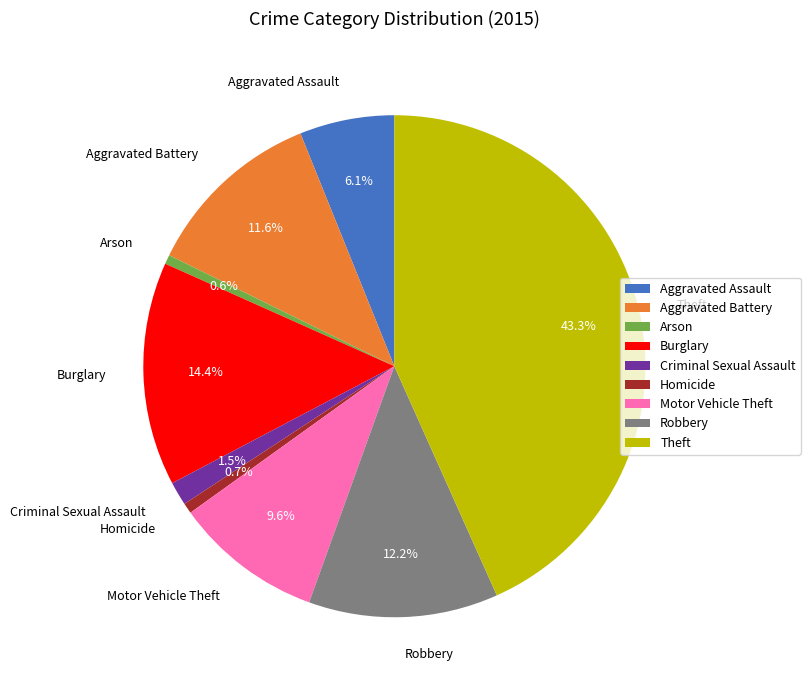

What percentage is the Arson slice, to the nearest percent?

1%